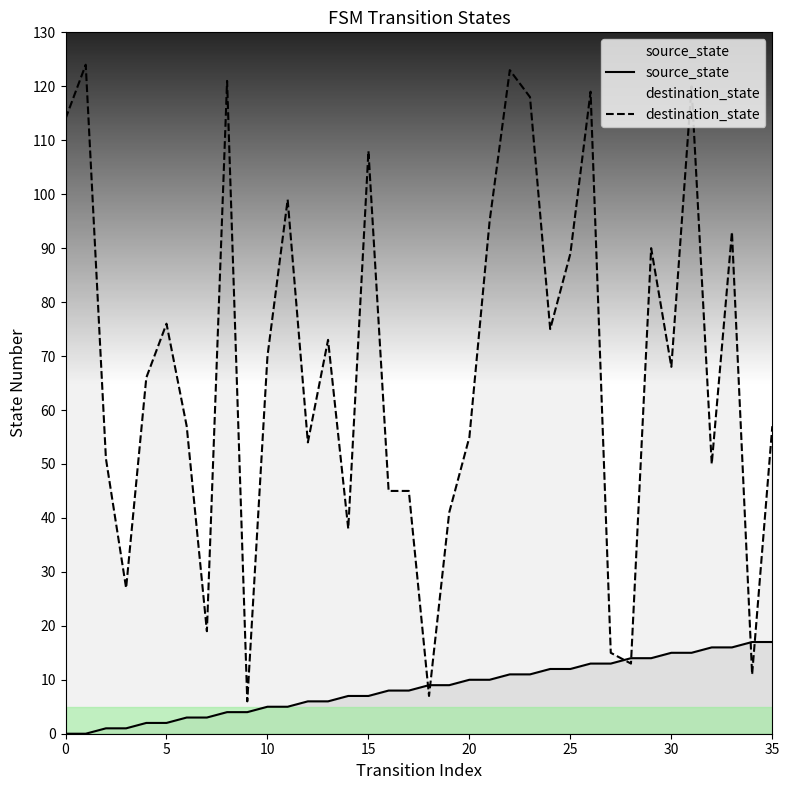

What is the maximum value shown in the chart?

124